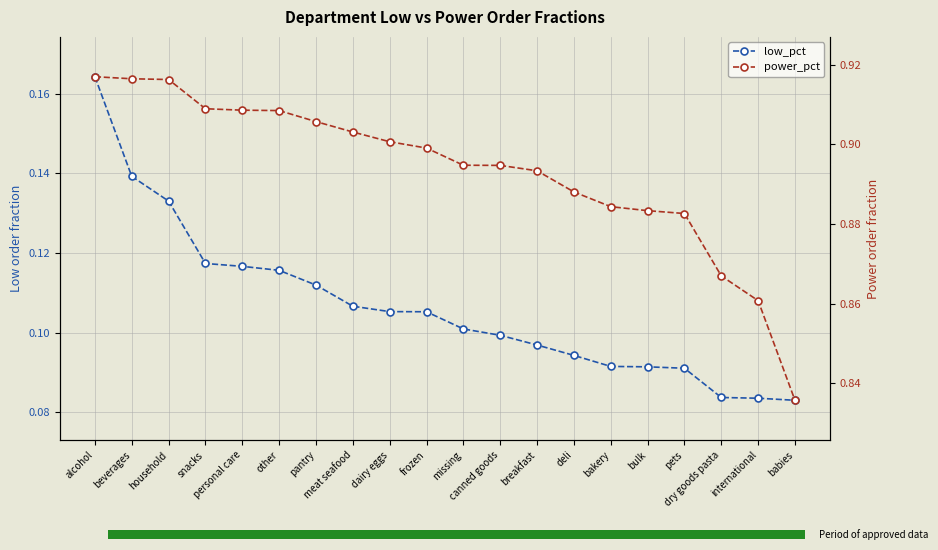

What is the difference between the maximum and second lowest values in the power_pct series?

0.1